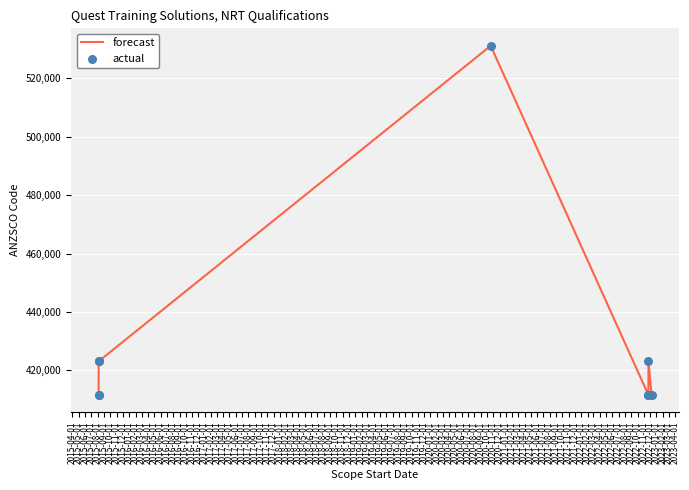

At how many categories does at least one series exceed 465505?

1